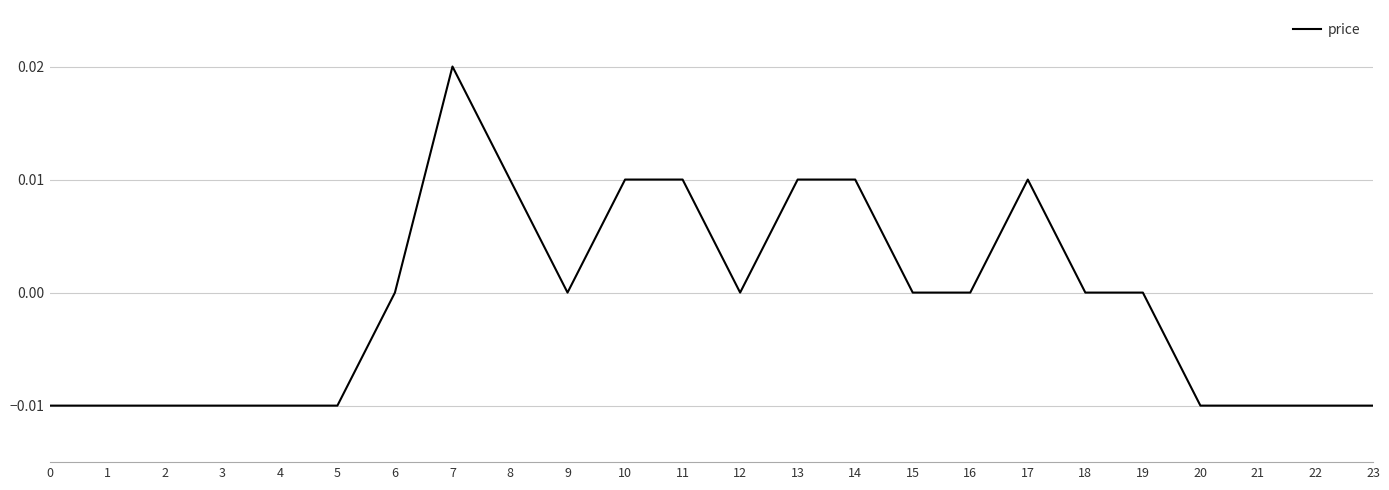

Does the chart display data point markers on the line(s)?

No